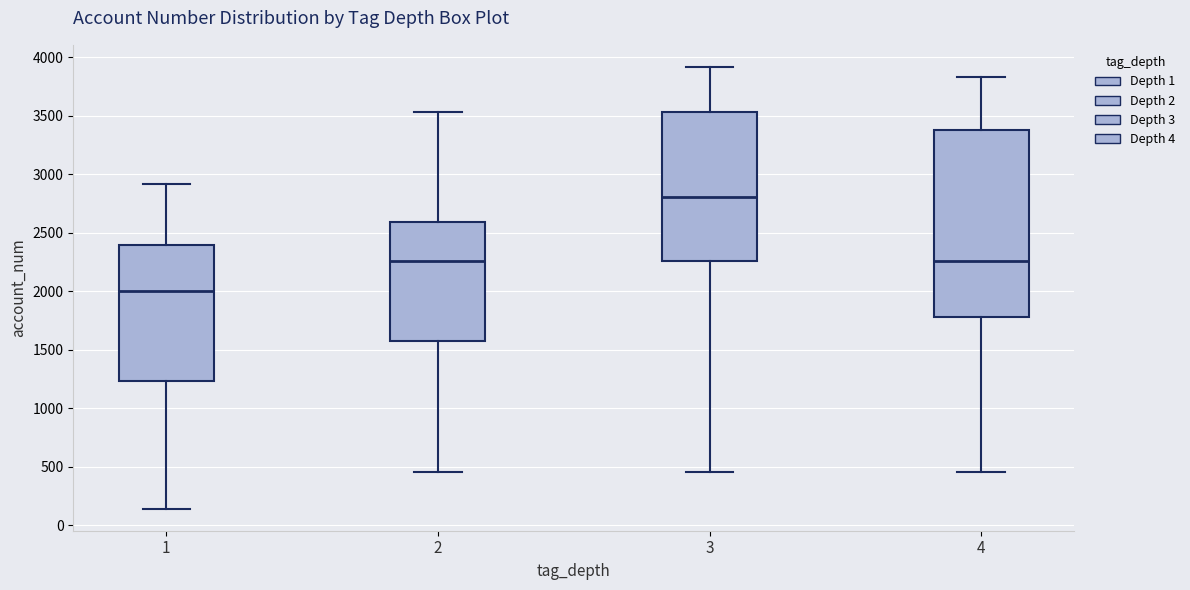

Which box's median line is the lowest?

1